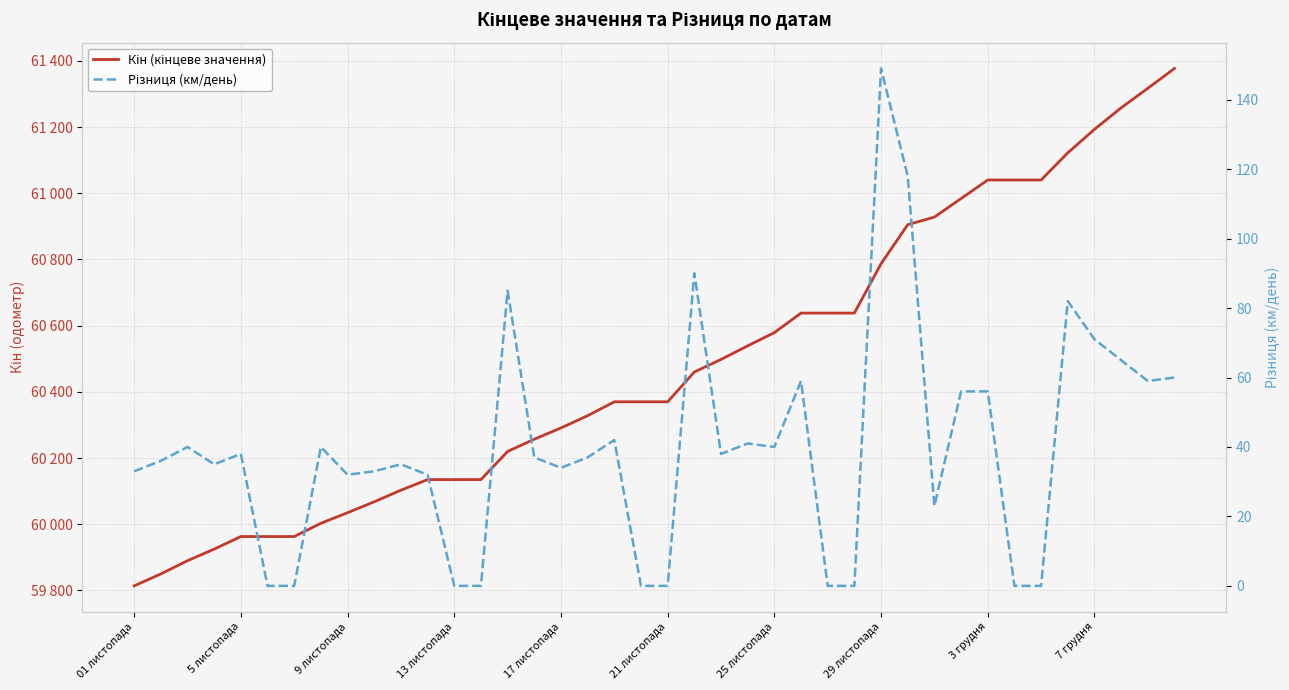

Read the Кін (кінцеве значення) value at 26.

60638